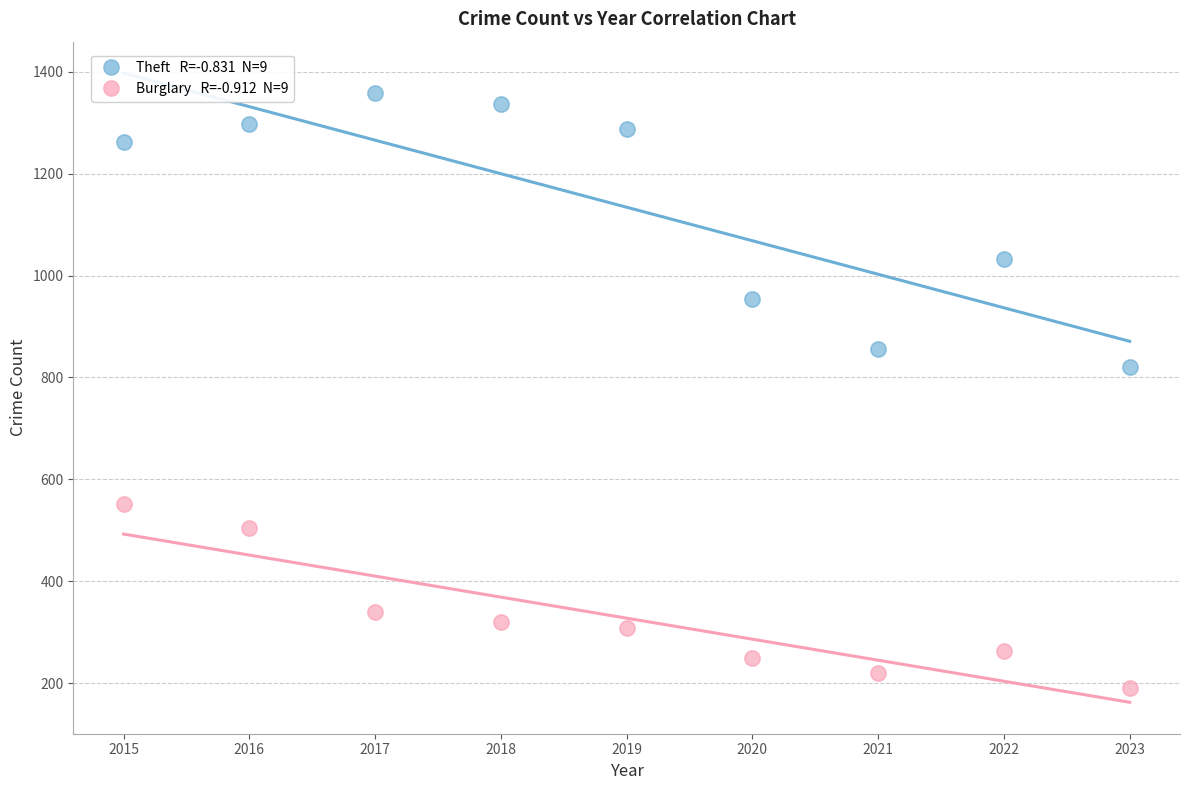

Across all series, what Y value is closest to 775?

821